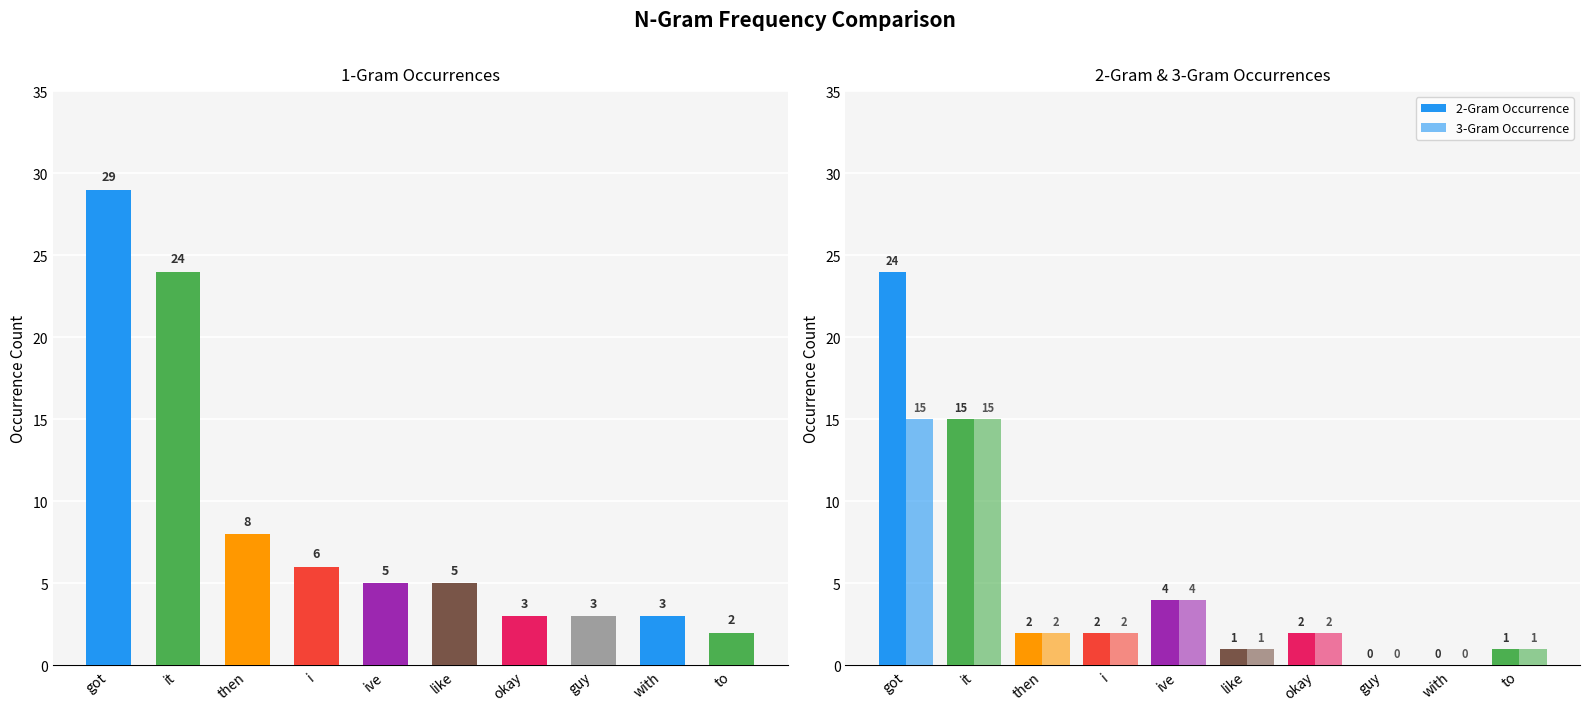

Which series has the largest range (max minus min)?

occurrence